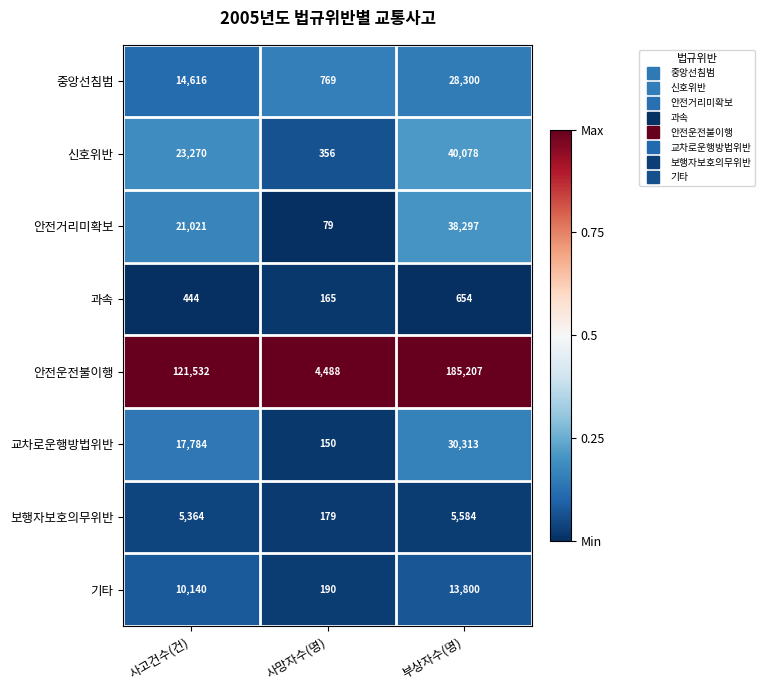

How many 과속 values are between 165 and 654?

3